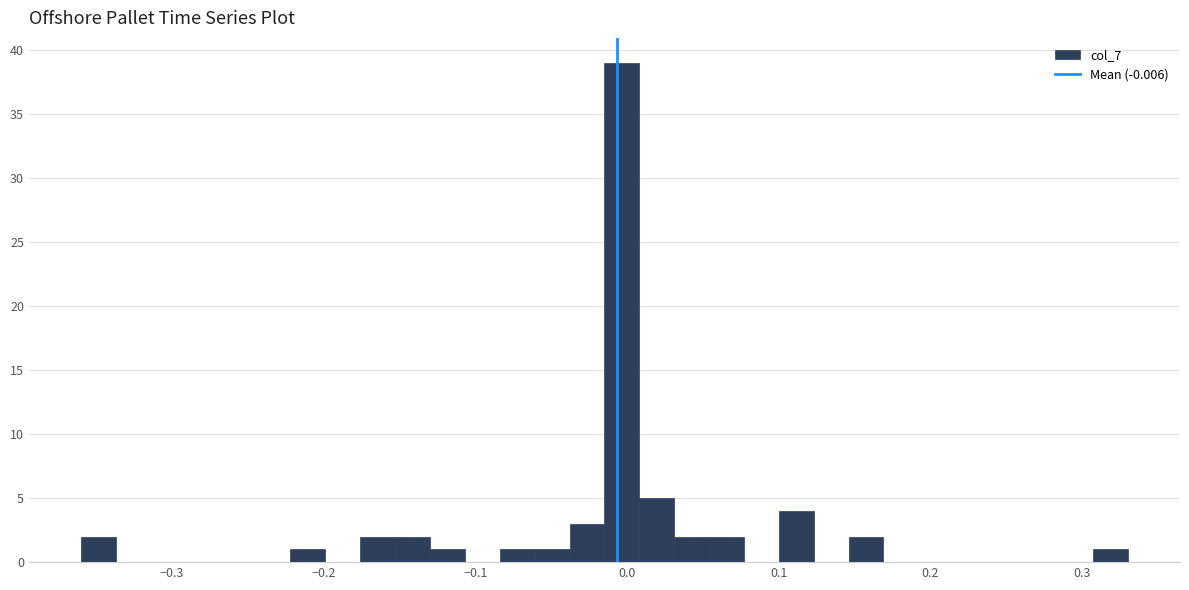

Read against the x-axis, roughly where is the centre of the tallest bar?

0.00